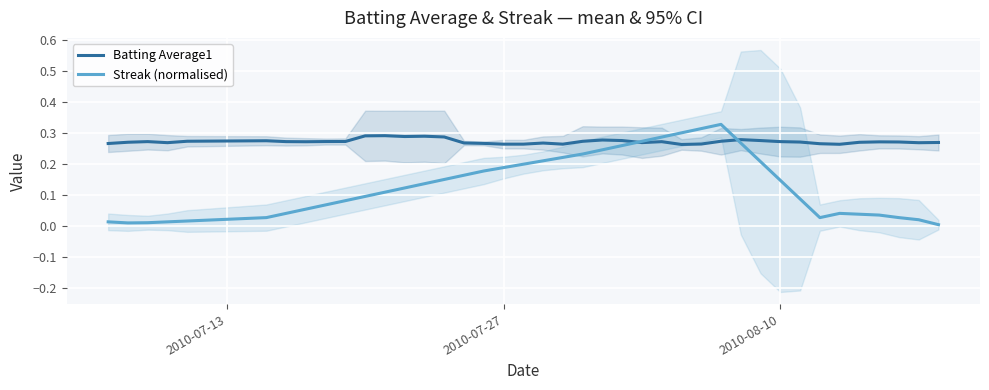

What is the maximum value for Batting Average1?

0.3